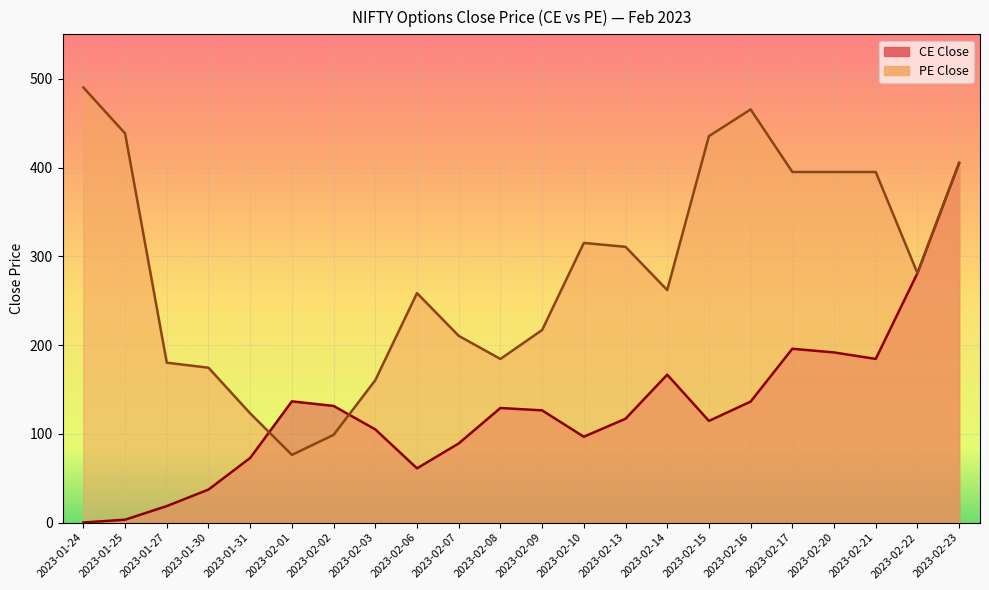

In CE Close, how many points are lower than both neighbors (excluding endpoints)?

4